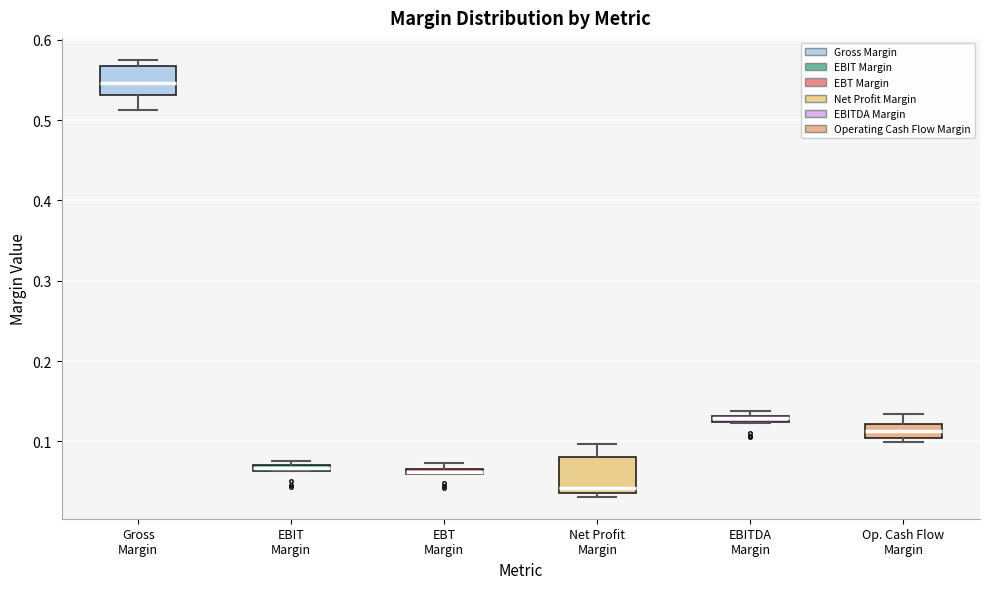

Where is the upper edge of the box for Gross Margin on the y-axis? The values are not printed on the chart, so give them approximately, as read against the axis.

0.57